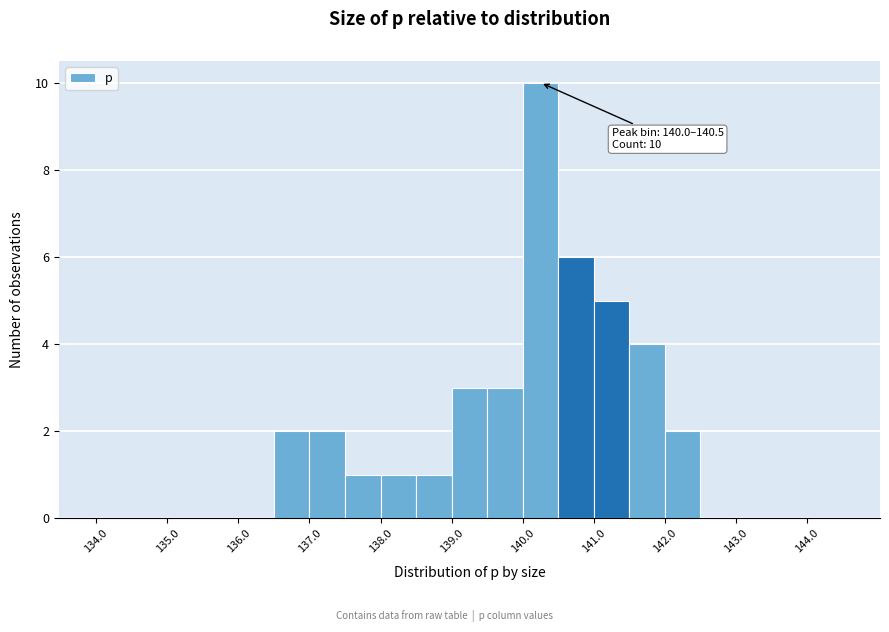

Which range on the x-axis has the tallest bar?

140.0 to 140.5